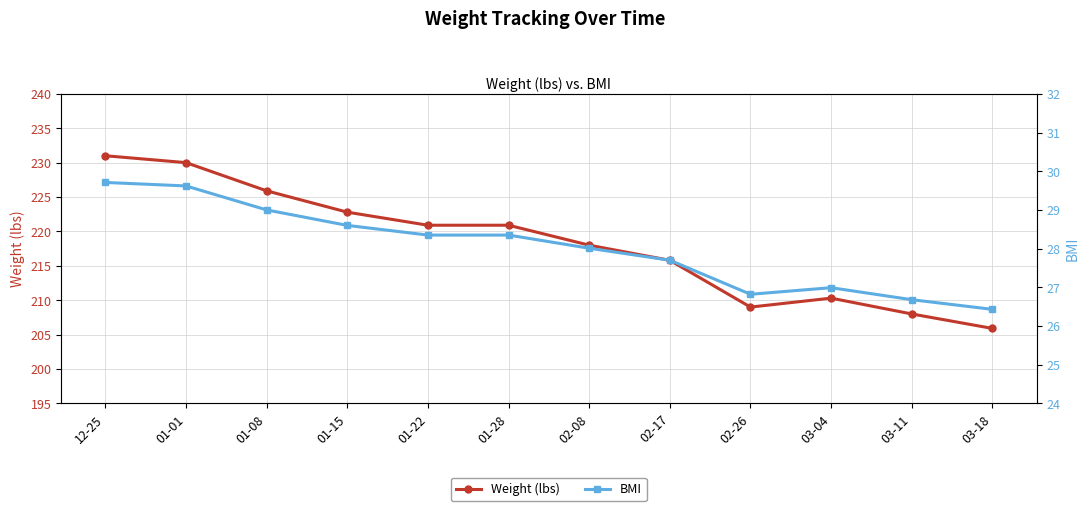

Does the chart display data point markers on the line(s)?

Yes